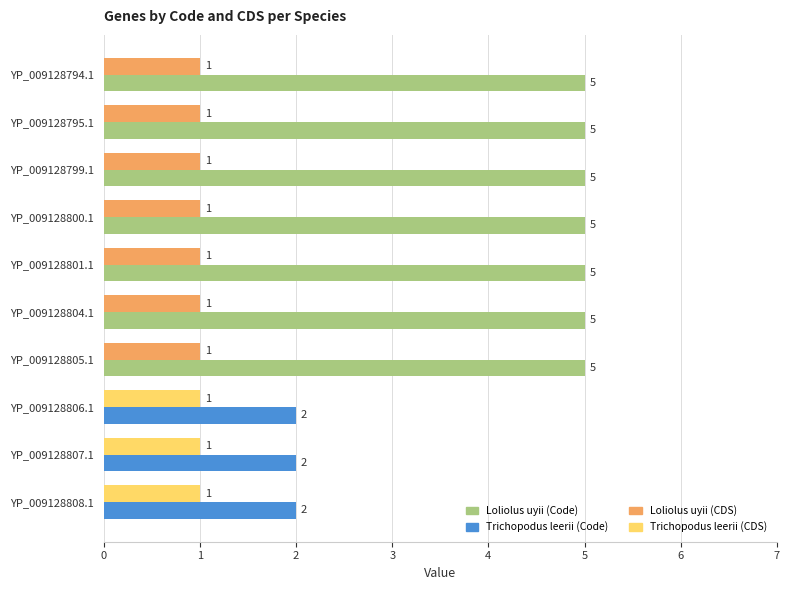

What is the maximum value shown in the chart?

5